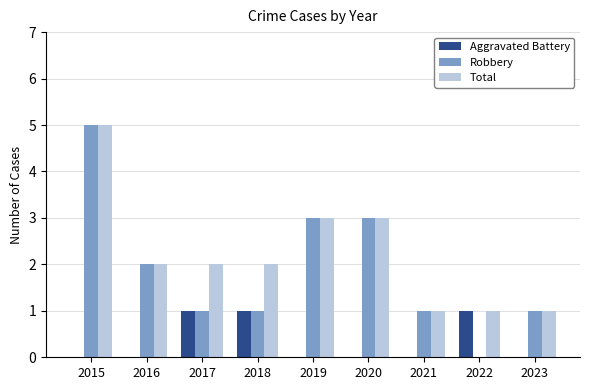

What is the total value across all series at 2016?

4